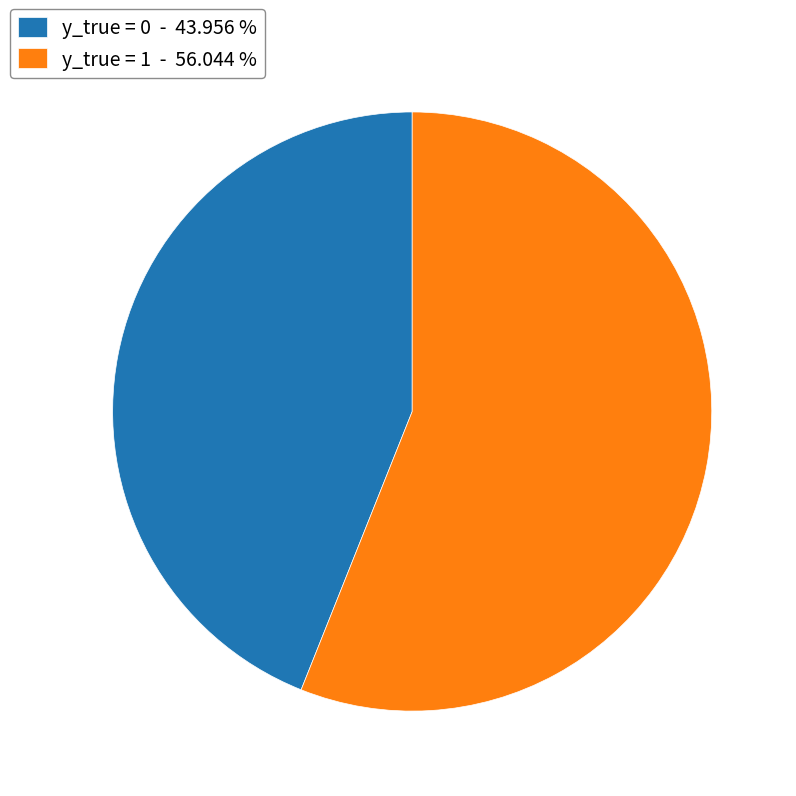

Rank the categories by value from highest to lowest.

y_true = 1, y_true = 0